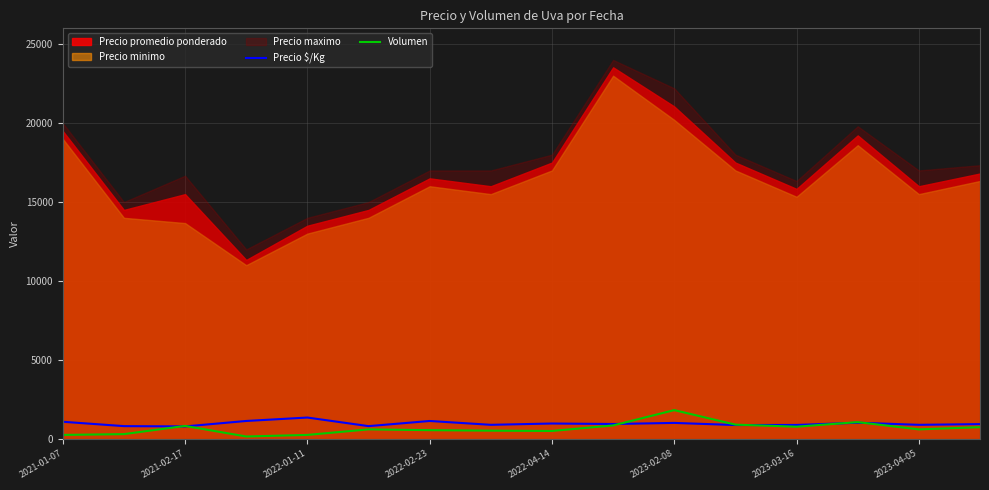

How many data points in Volumen are less than 600?

7